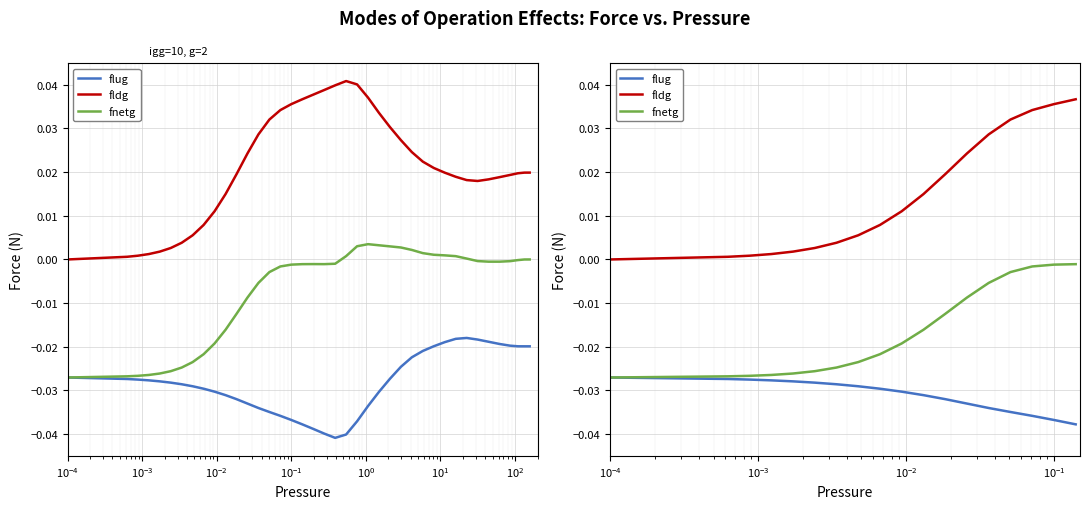

List the series in order of their peak value, lowest first.

flug, fnetg, fldg